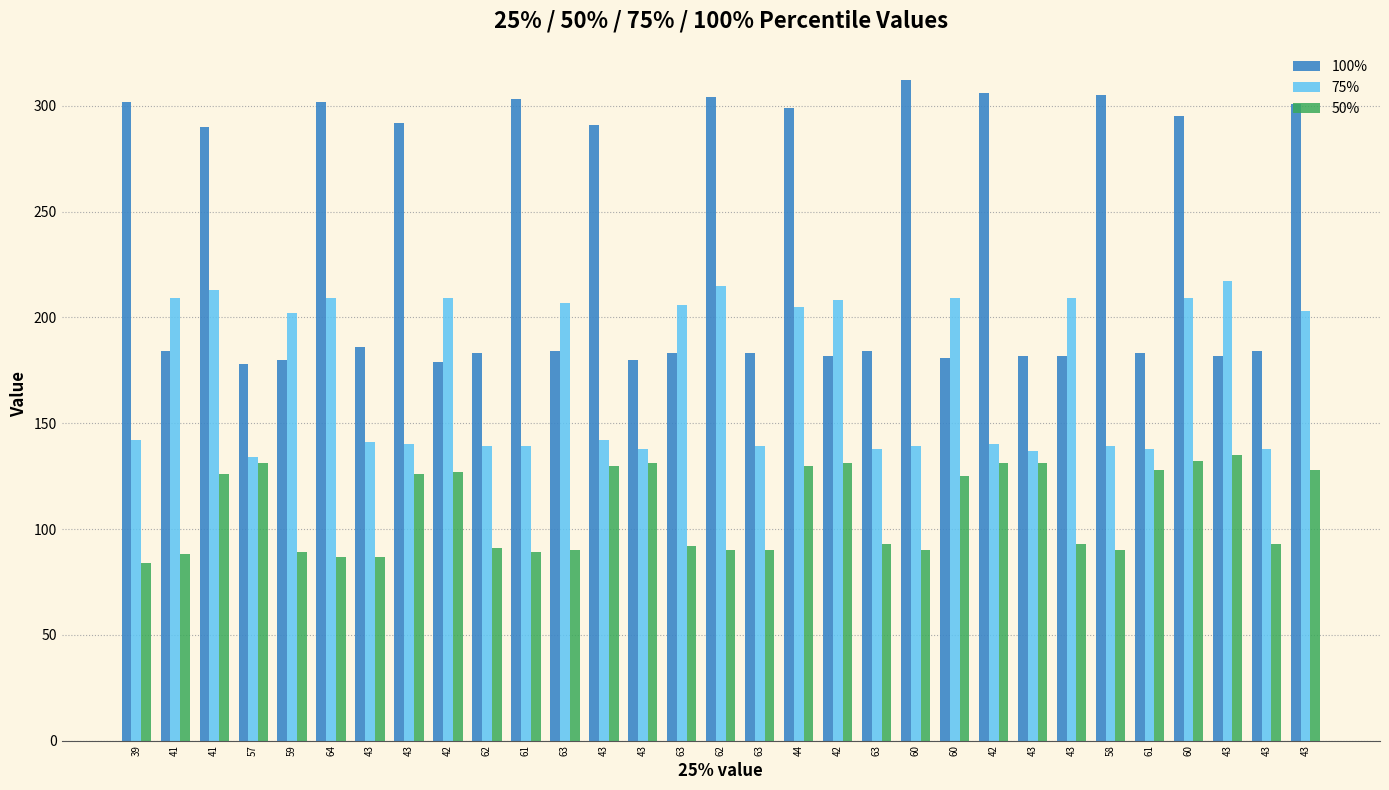

Are the bars horizontal?

No